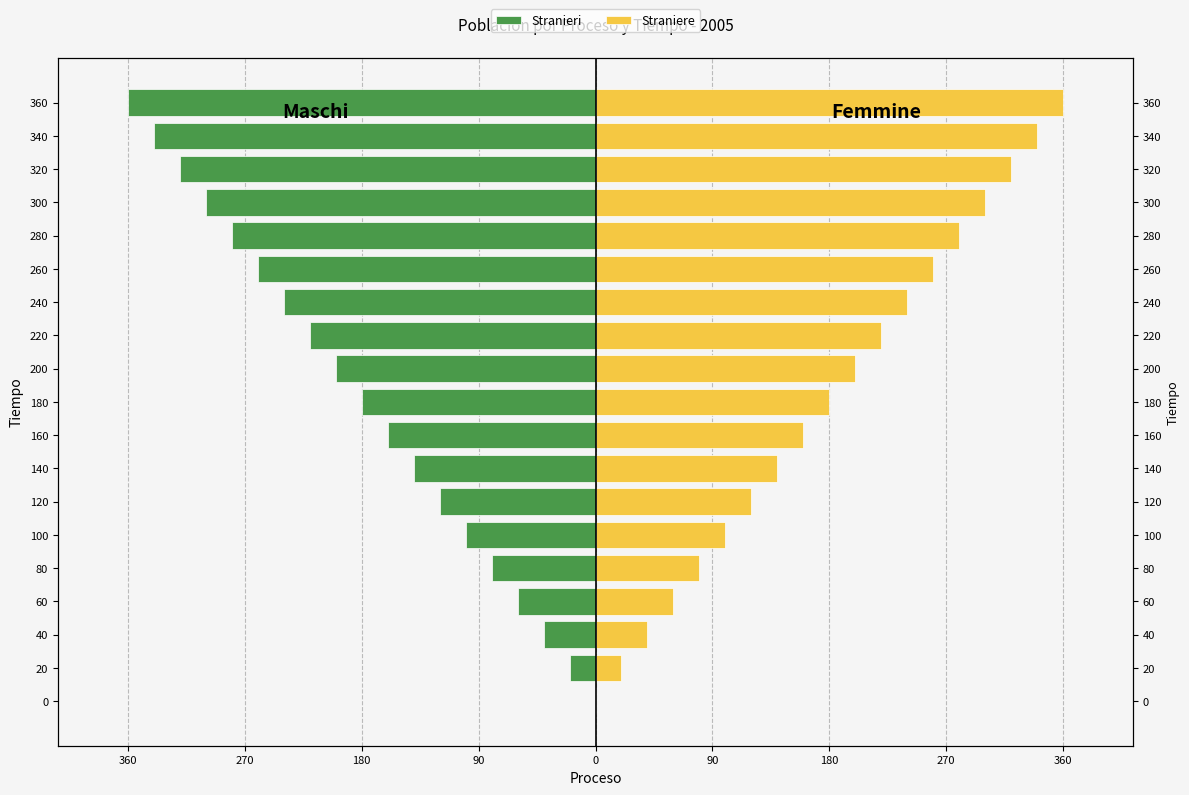

How many series are shown in this chart?

2